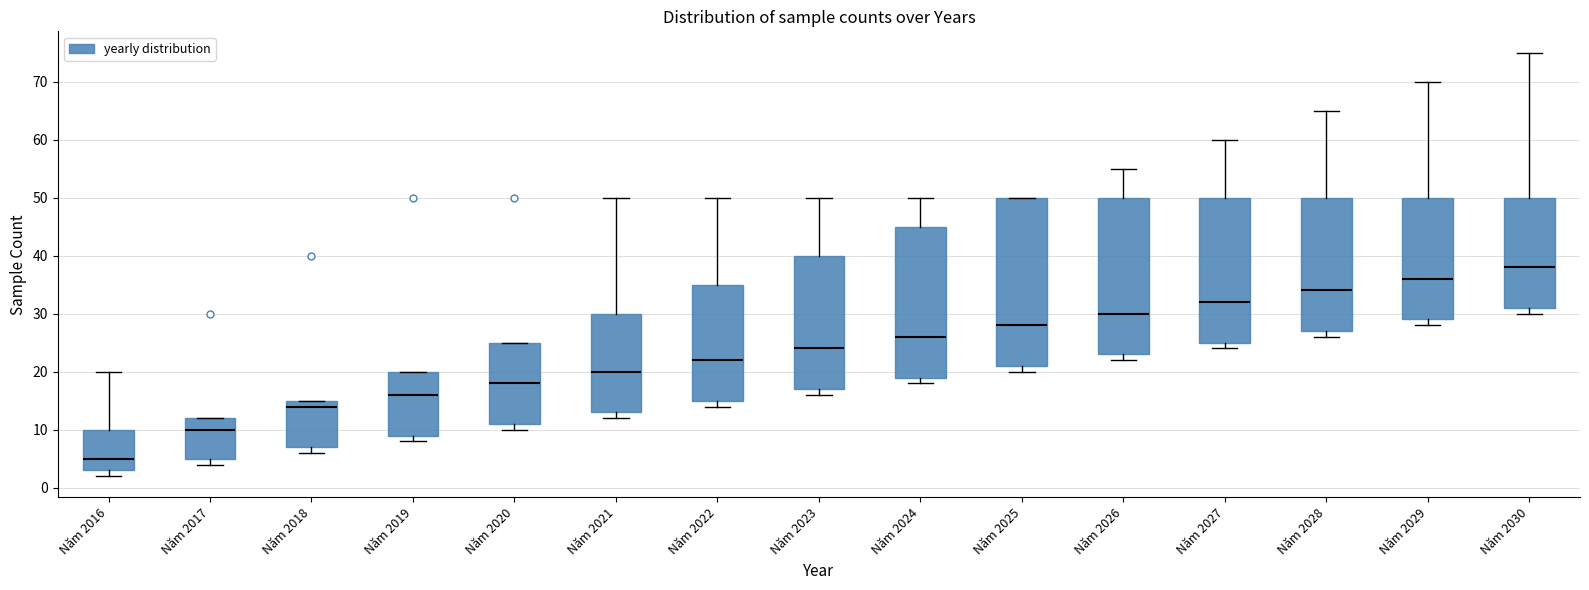

Which box has the lowest median line?

Năm 2016